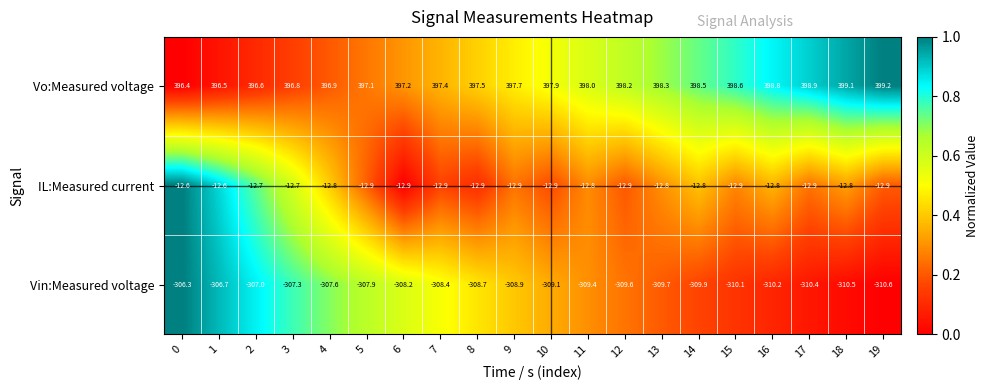

What is the spread (max minus min) of values at 12?

707.8